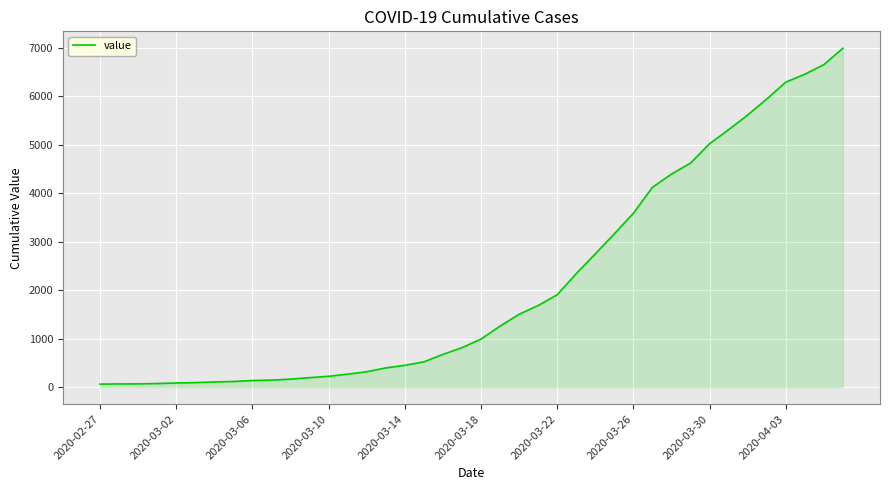

What is the difference between the second highest and second lowest values?

6589